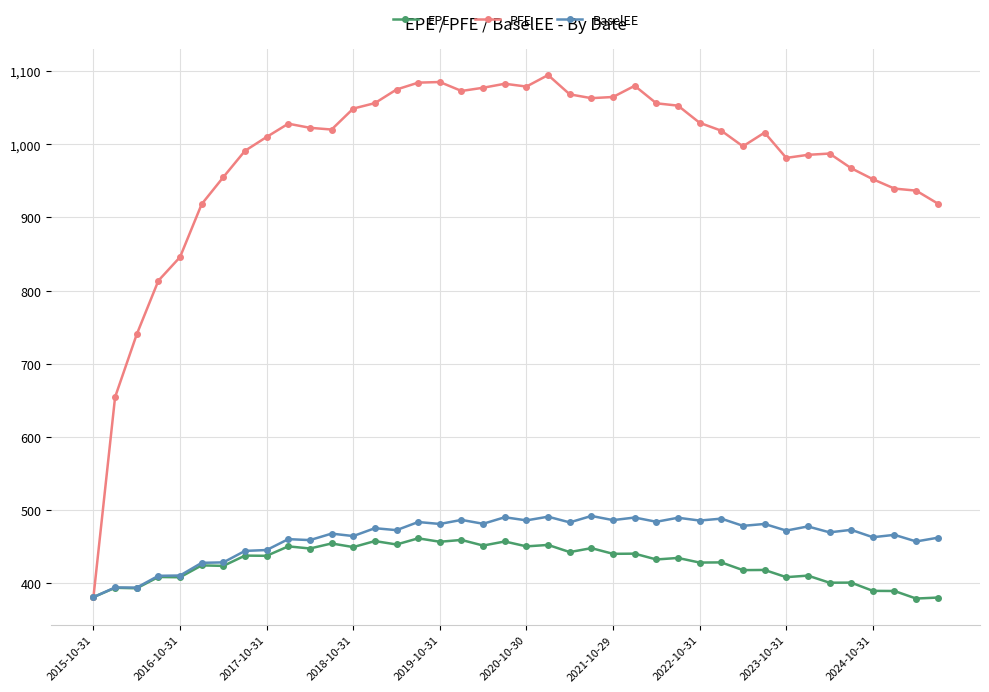

What are all the series names shown in the legend?

EPE, PFE, BaselEE